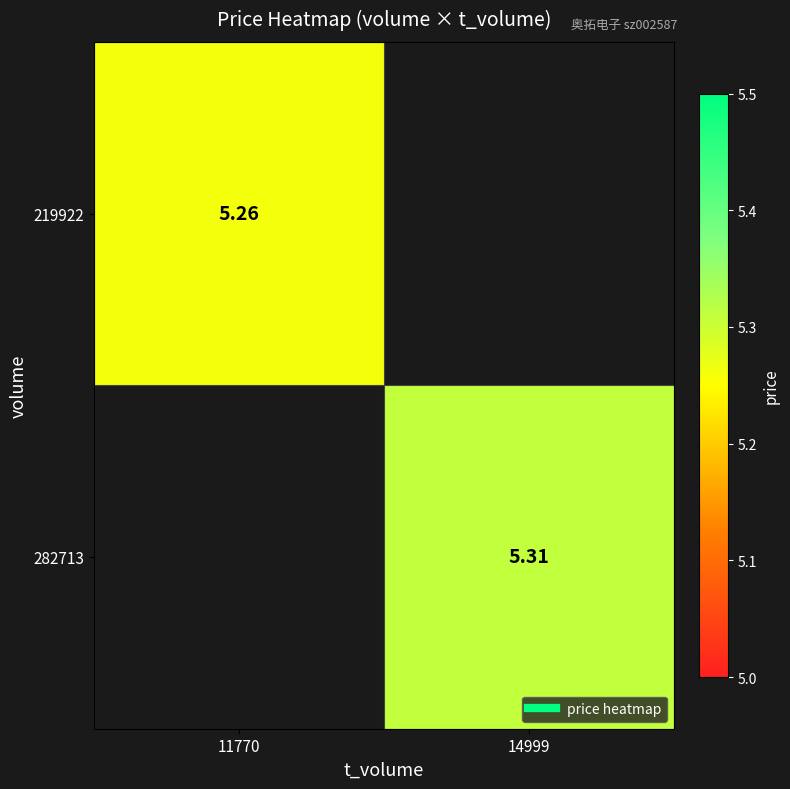

What is the difference between the maximum and minimum values in the 282713 series?

5.3